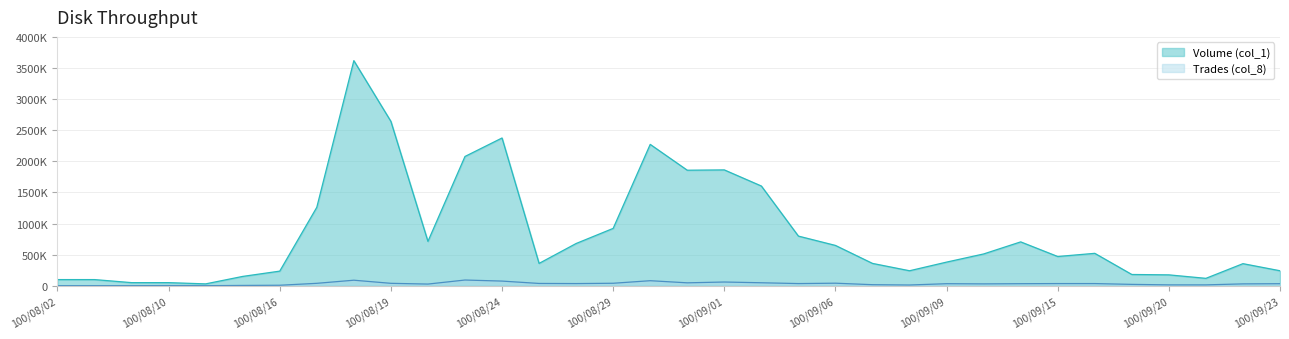

Which category has the highest value in the Volume (col_1) series?

100/08/18